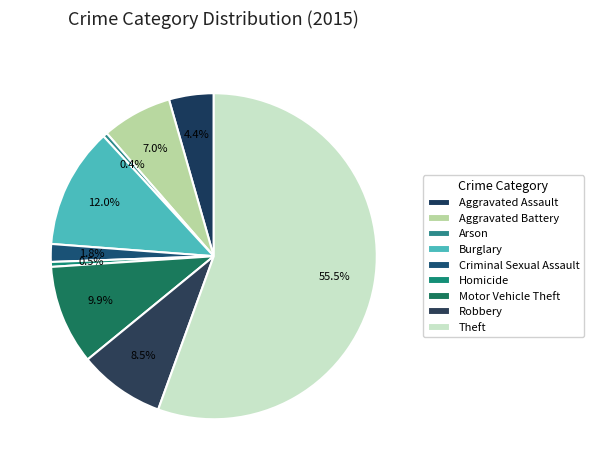

To the nearest percent, what is the average slice percentage?

11%